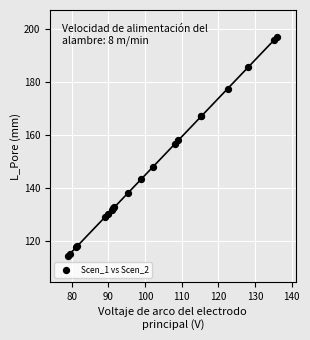

What Y value in the scatter plot is closest to 155?

156.5